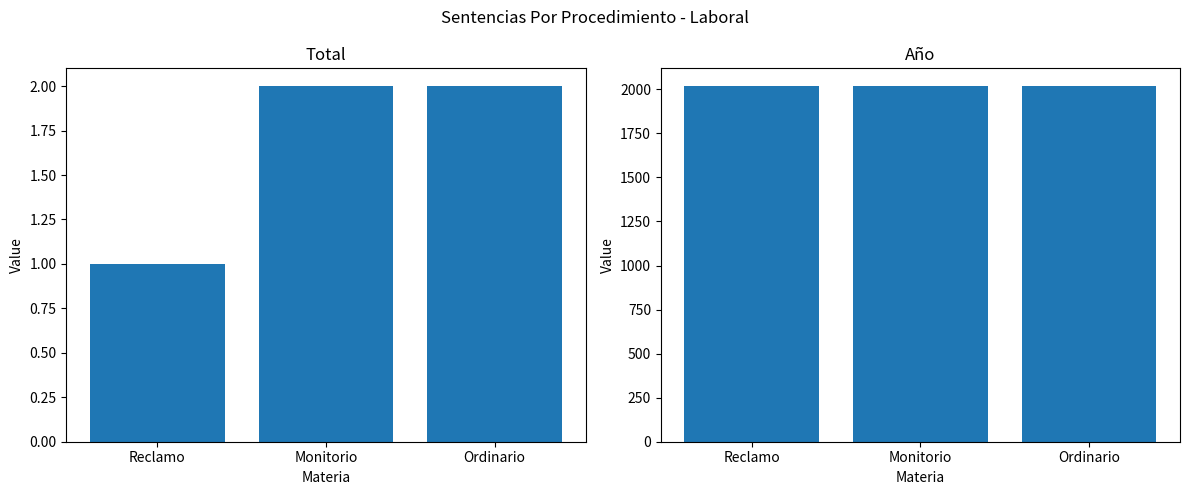

Are the bars horizontal?

No